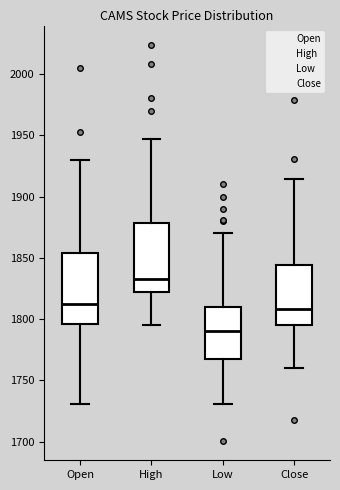

Which box's median line is the lowest?

Low